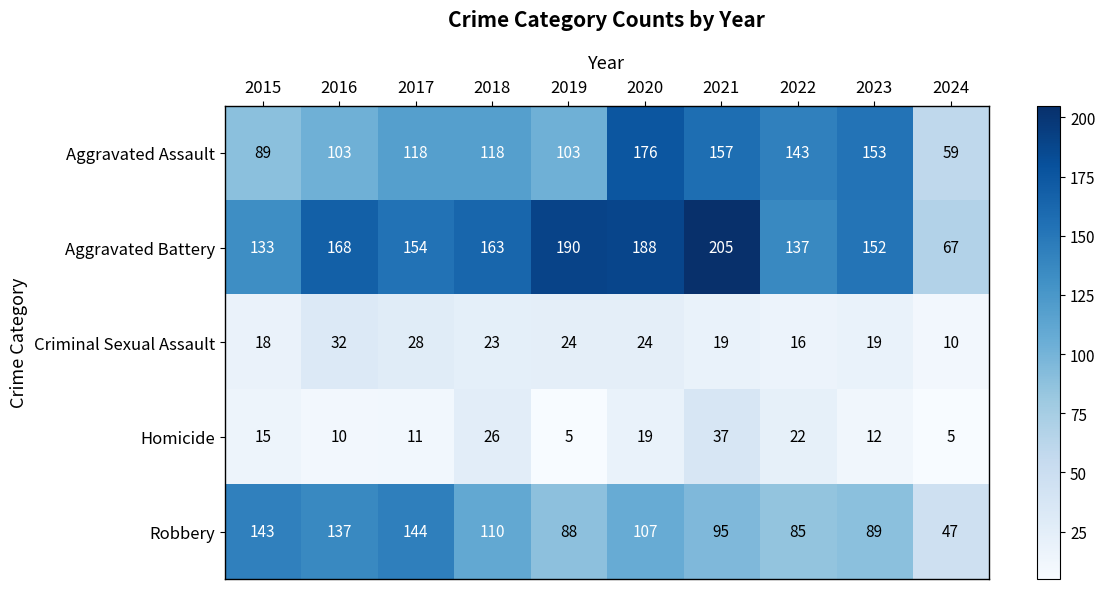

Rank the series by their maximum value, from highest to lowest.

Aggravated Battery, Aggravated Assault, Robbery, Homicide, Criminal Sexual Assault